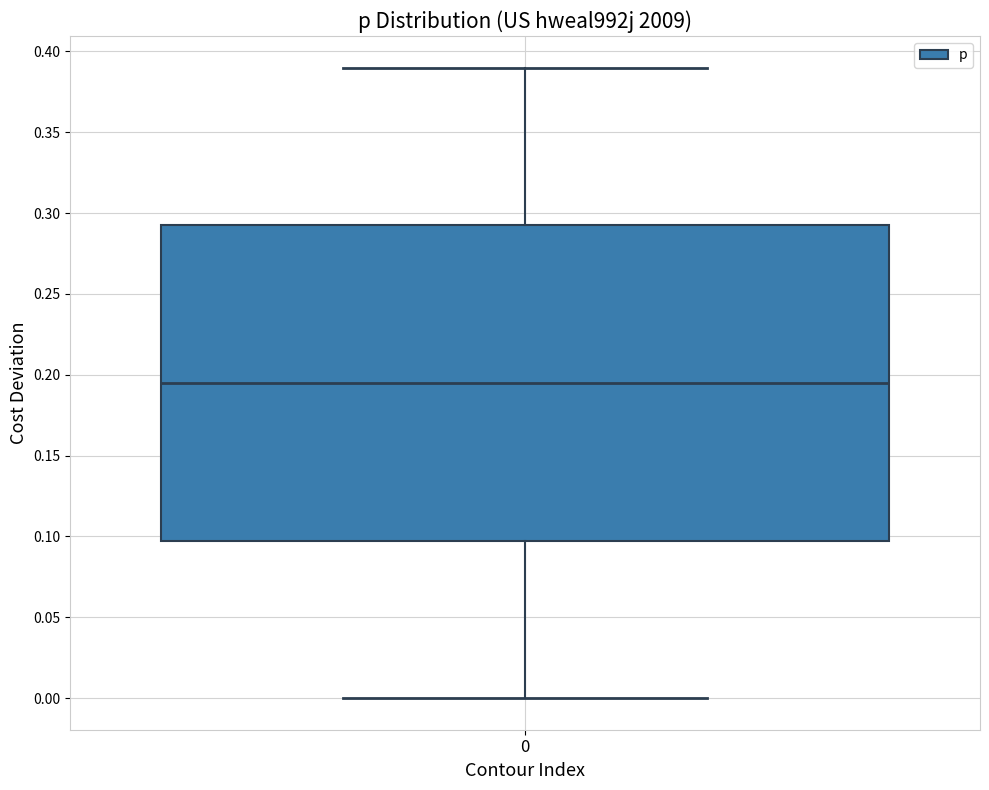

Read this box plot against the y-axis: the position of the median line, the range covered by the box, and the ends of both whiskers. The values are not printed on the chart, so give them approximately, as read against the axis.

median 0.195, box 0.100 to 0.295, whiskers 0.000 to 0.390